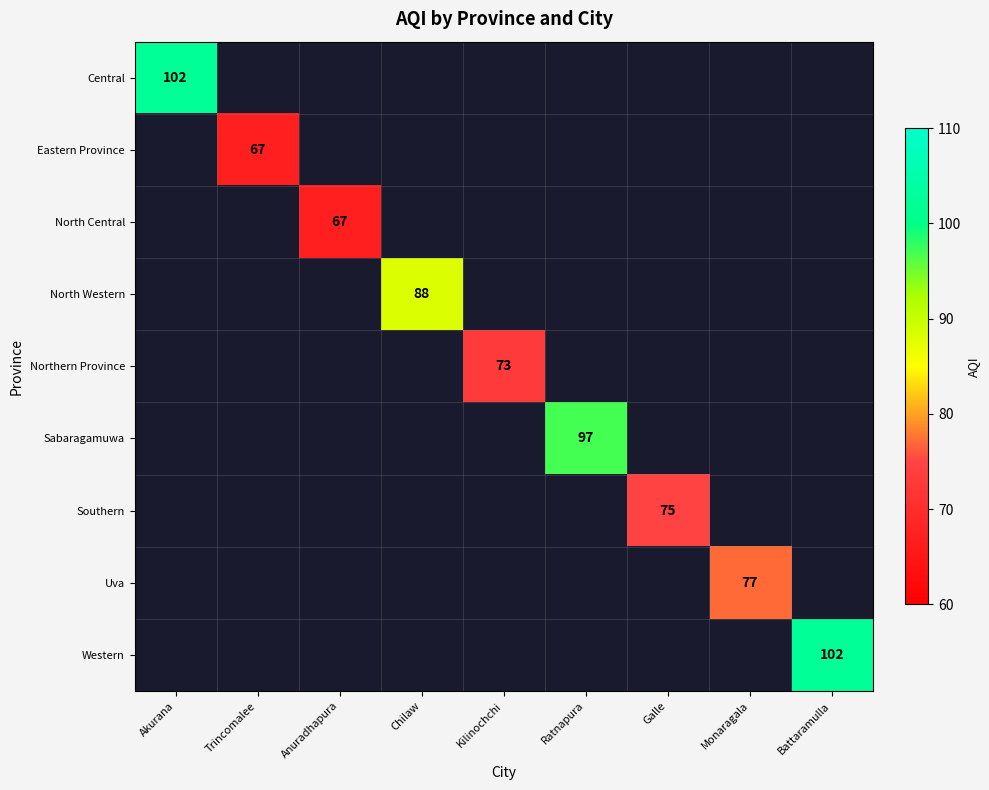

True or false: Uva has a value of 77 at Monaragala.

True